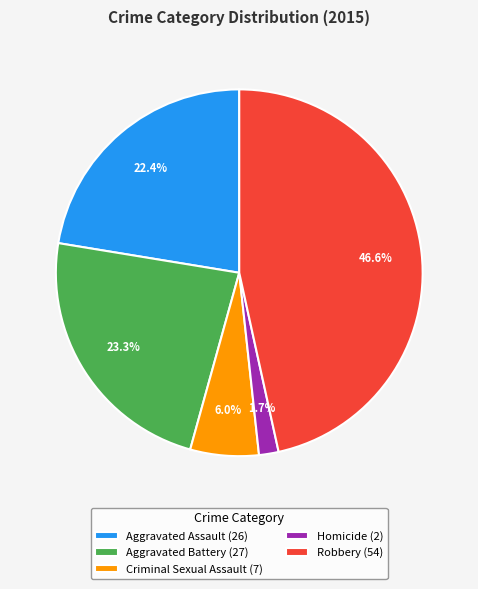

Is it true that Homicide is 2% of the pie?

True